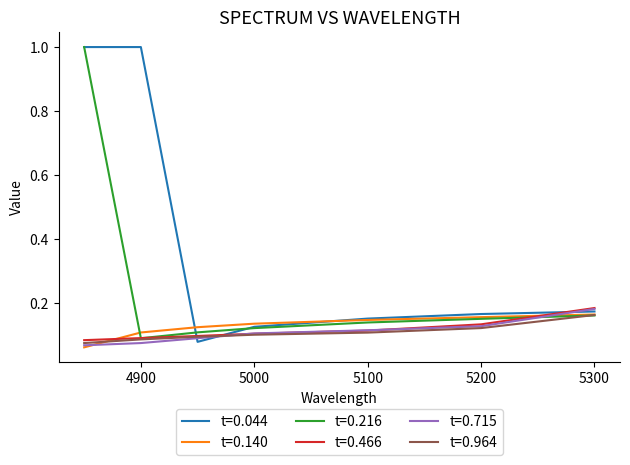

Which series ends up on top after the final intersection of t=0.044 and t=0.140?

t=0.044